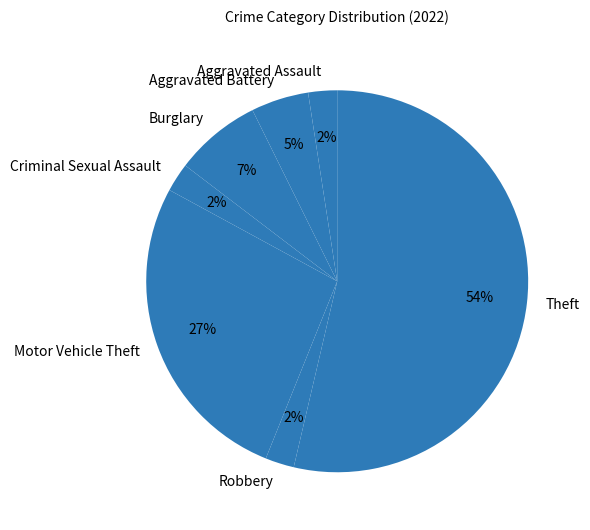

Is the sum of Theft and Burglary greater than half?

Yes